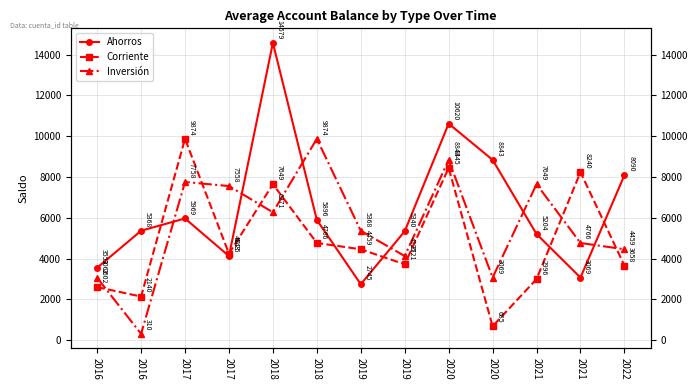

What is the total value across all series at 2019?

12571.2